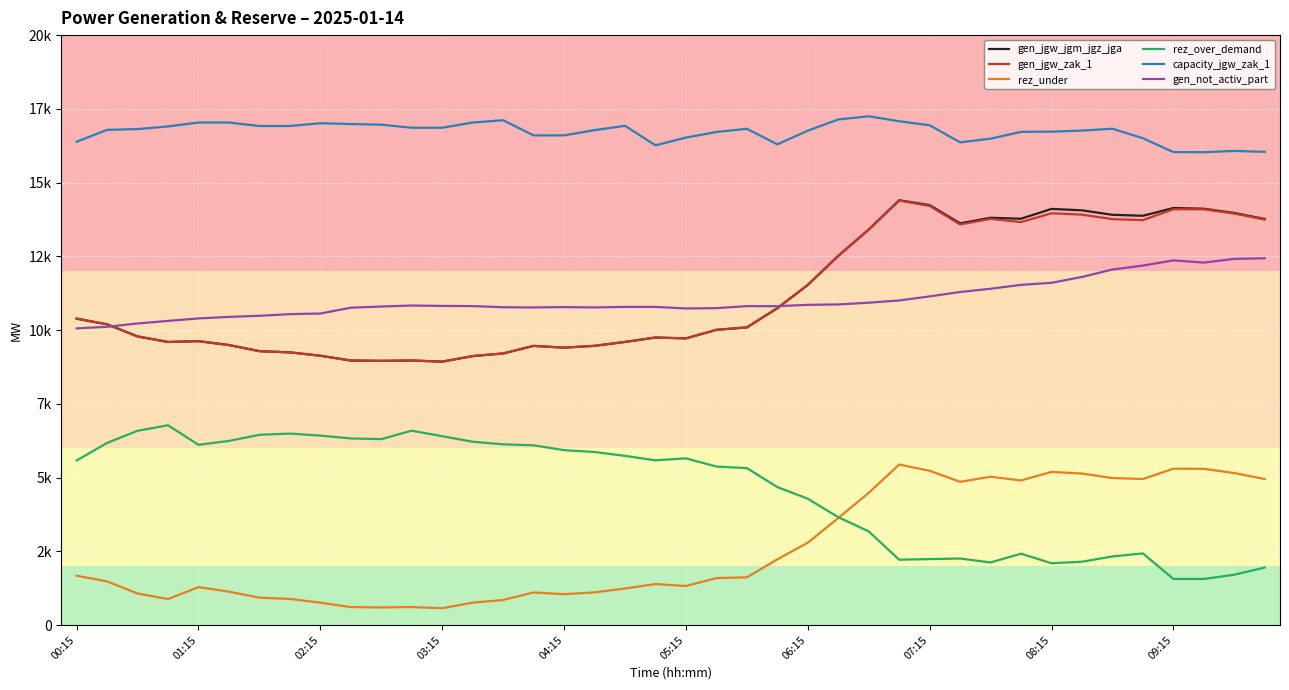

What are all the series names shown in the legend?

gen_jgw_jgm_jgz_jga, gen_jgw_zak_1, rez_under, rez_over_demand, capacity_jgw_zak_1, gen_not_activ_part